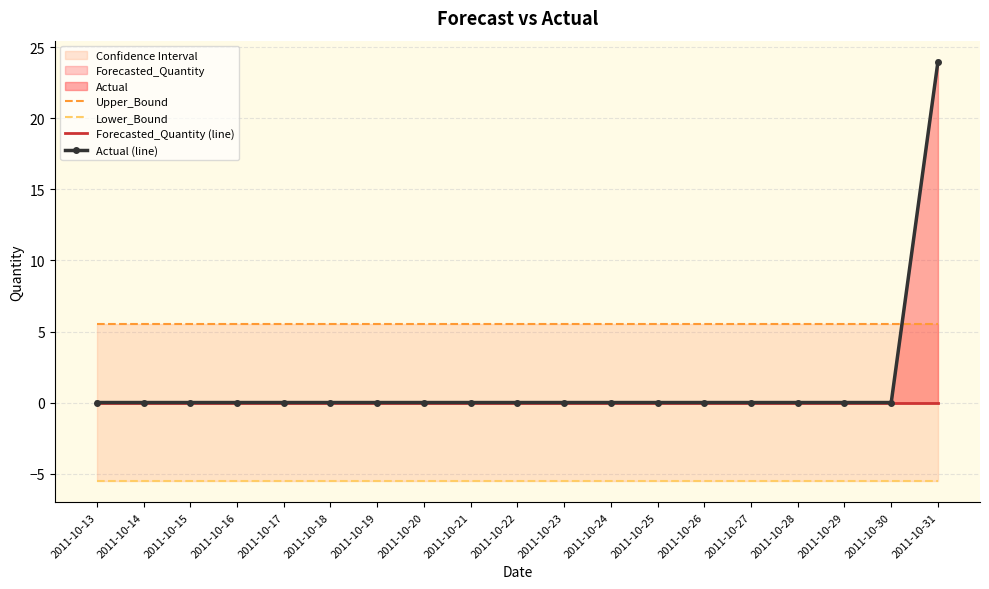

Rank the categories by Actual (line) value from highest to lowest.

2011-10-31, 2011-10-13, 2011-10-14, 2011-10-15, 2011-10-16, 2011-10-17, 2011-10-18, 2011-10-19, 2011-10-20, 2011-10-21, 2011-10-22, 2011-10-23, 2011-10-24, 2011-10-25, 2011-10-26, 2011-10-27, 2011-10-28, 2011-10-29, 2011-10-30